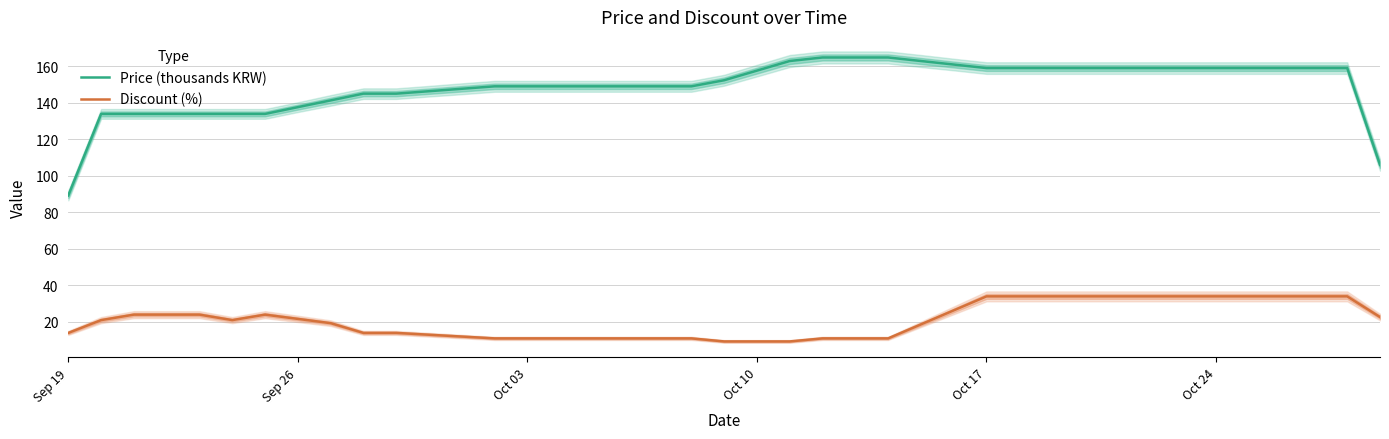

True or false: Discount (%) and Price (thousands KRW) intersect in this chart.

False